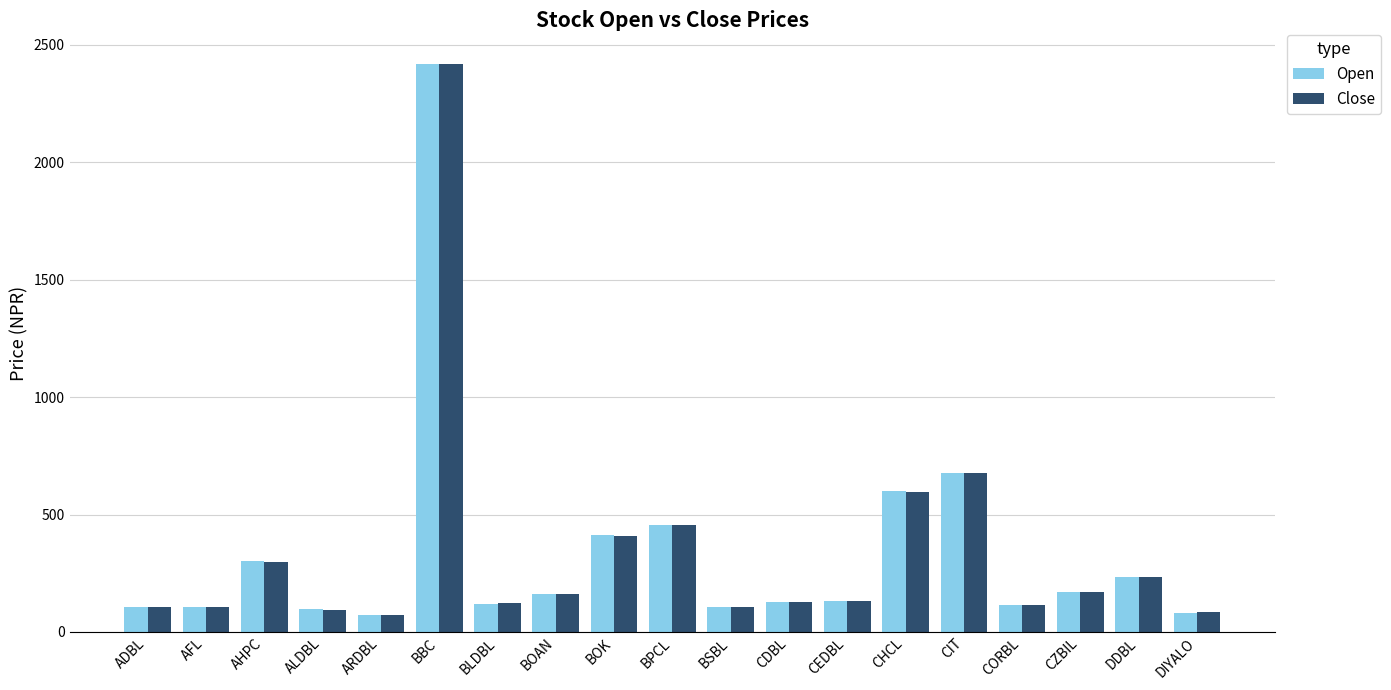

What is the difference between the Close values at CHCL and DIYALO?

513